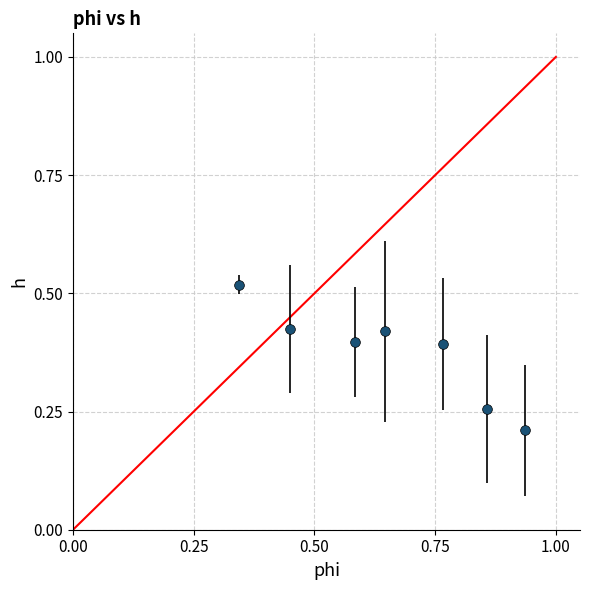

True or false: there are more than 0 points higher than both neighbors.

True